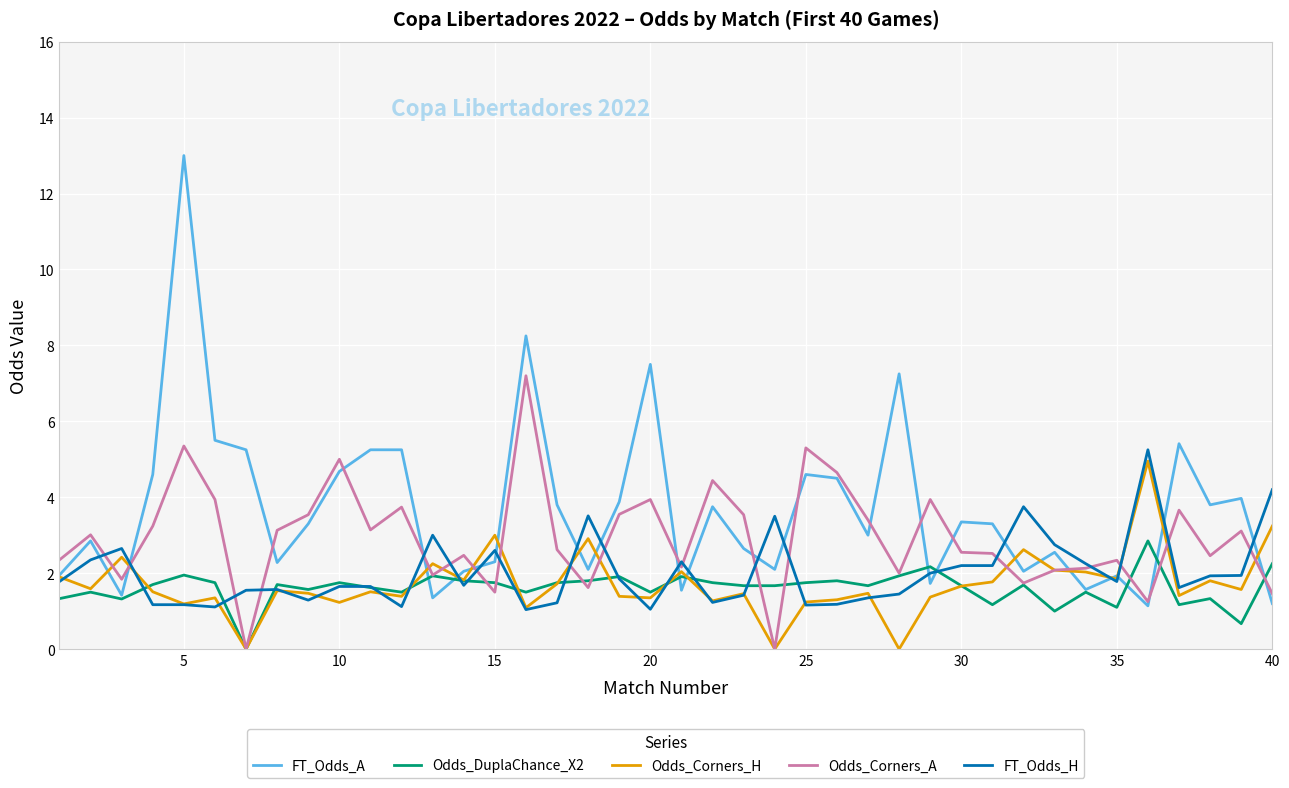

Which series has the largest range (max minus min)?

FT_Odds_A